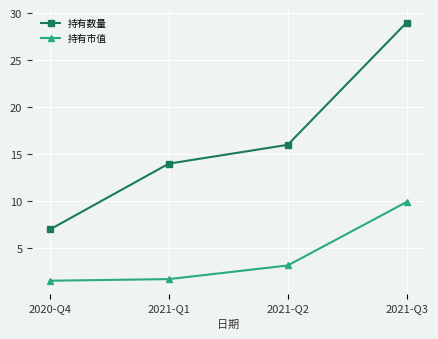

Does the chart have visible grid lines?

Yes